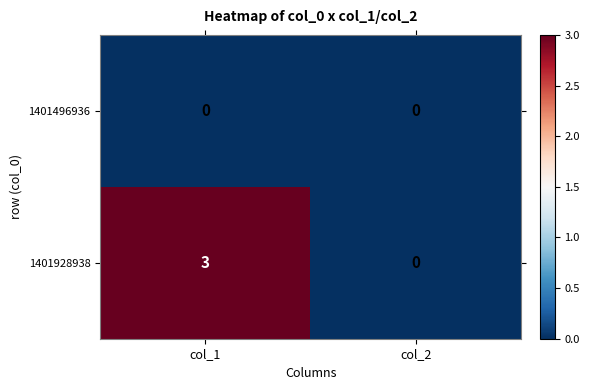

Reading left to right, extract all data points from this chart.

1401496936: 0	0
1401928938: 3	0